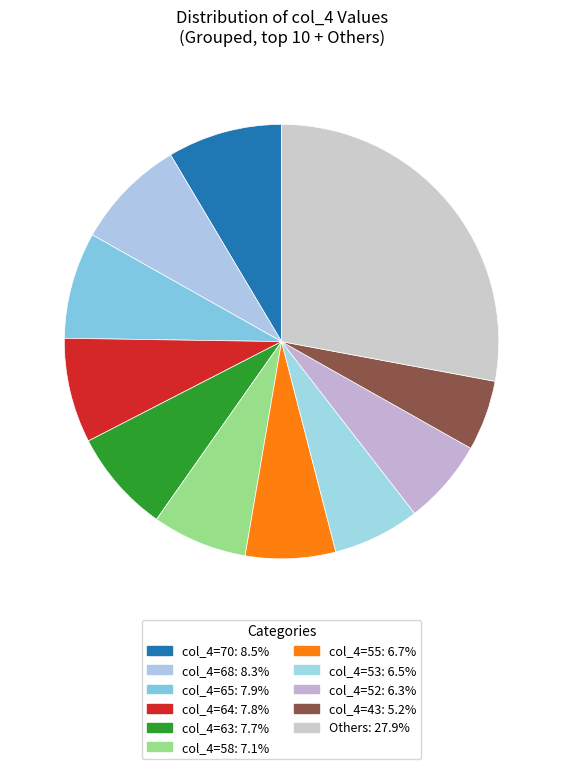

How many slices are in this pie chart?

11